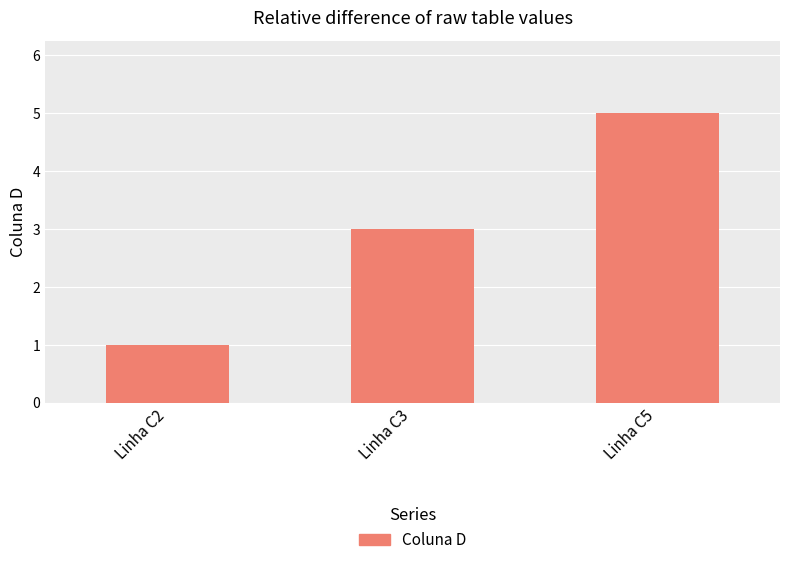

At which label is the value closest to 3?

Linha C3